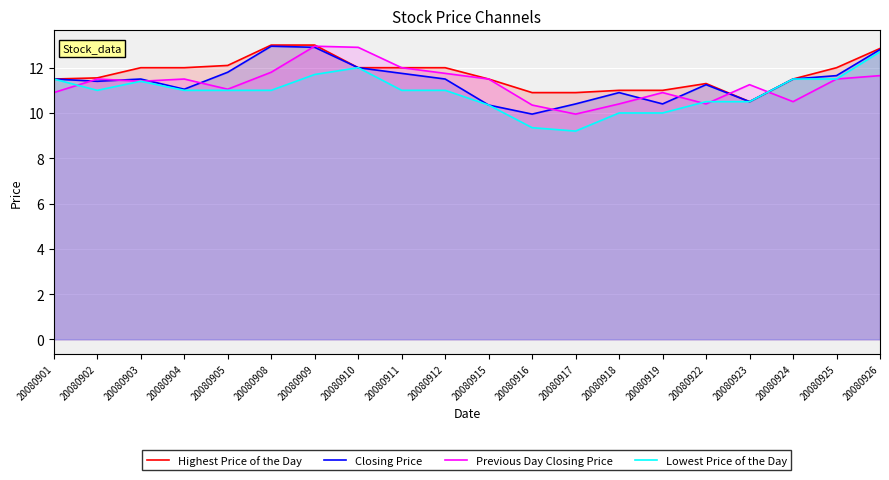

Reading left to right, transcribe all the data shown in this chart.

Highest Price of the Day: 20080901=11.5	20080902=11.6	20080903=12.0	20080904=12.0	20080905=12.1	20080908=13.0	20080909=13.0	20080910=12.0	20080911=12.0	20080912=12.0	20080915=11.5	20080916=10.9	20080917=10.9	20080918=11.0	20080919=11.0	20080922=11.3	20080923=10.5	20080924=11.5	20080925=12.0	20080926=12.8
Closing Price: 20080901=11.5	20080902=11.4	20080903=11.5	20080904=11.1	20080905=11.8	20080908=12.9	20080909=12.9	20080910=12.0	20080911=11.8	20080912=11.5	20080915=10.3	20080916=9.9	20080917=10.4	20080918=10.9	20080919=10.4	20080922=11.2	20080923=10.5	20080924=11.5	20080925=11.7	20080926=12.8
Previous Day Closing Price: 20080901=10.9	20080902=11.5	20080903=11.4	20080904=11.5	20080905=11.1	20080908=11.8	20080909=12.9	20080910=12.9	20080911=12.0	20080912=11.8	20080915=11.5	20080916=10.3	20080917=9.9	20080918=10.4	20080919=10.9	20080922=10.4	20080923=11.2	20080924=10.5	20080925=11.5	20080926=11.7
Lowest Price of the Day: 20080901=11.5	20080902=11.0	20080903=11.4	20080904=11.0	20080905=11.0	20080908=11.0	20080909=11.7	20080910=12.0	20080911=11.0	20080912=11.0	20080915=10.3	20080916=9.3	20080917=9.2	20080918=10.0	20080919=10.0	20080922=10.5	20080923=10.5	20080924=11.5	20080925=11.5	20080926=12.7